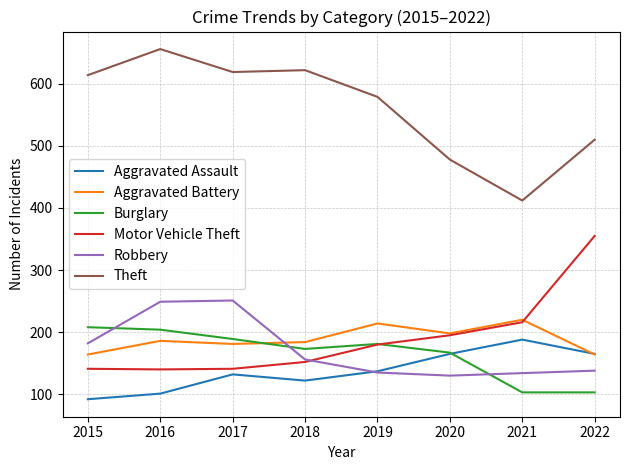

What value does the Aggravated Assault series have at 2017?

132